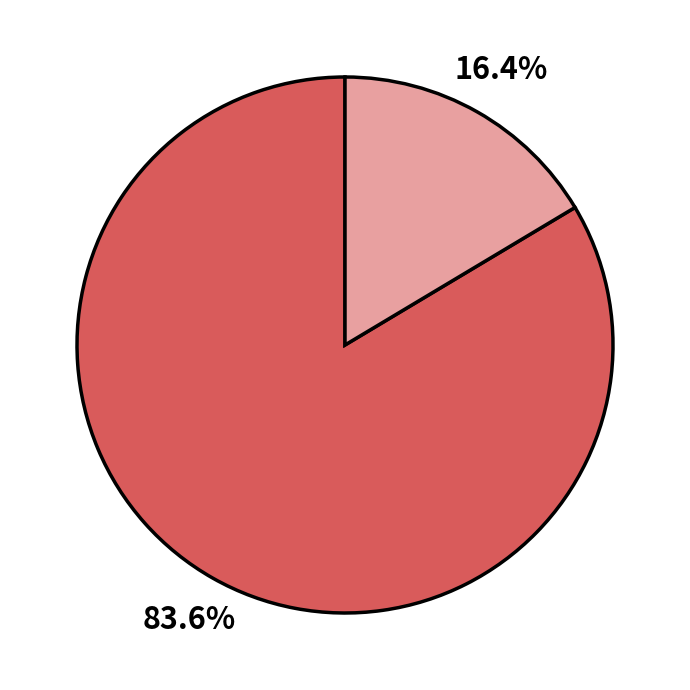

Does any single category account for the majority?

Yes